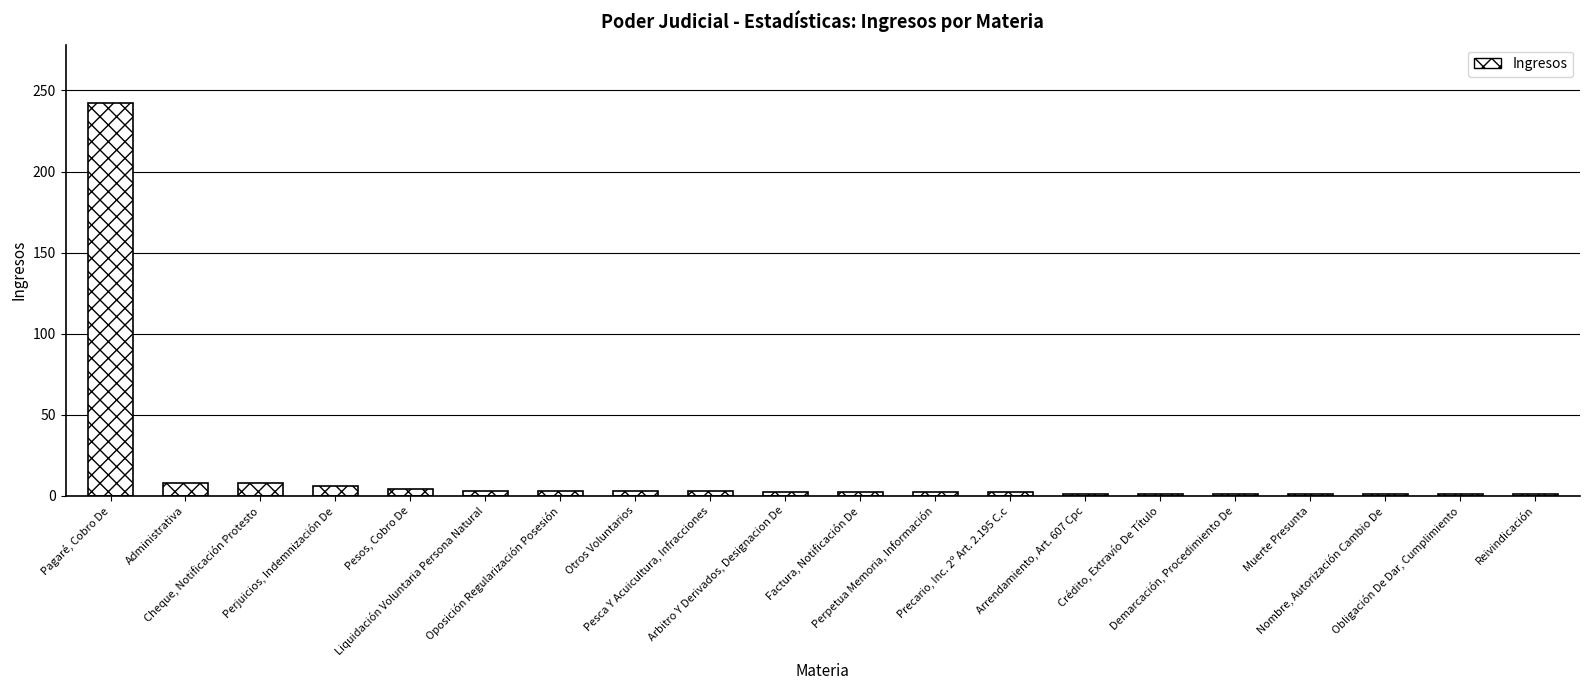

Count the number of data series in this chart.

1